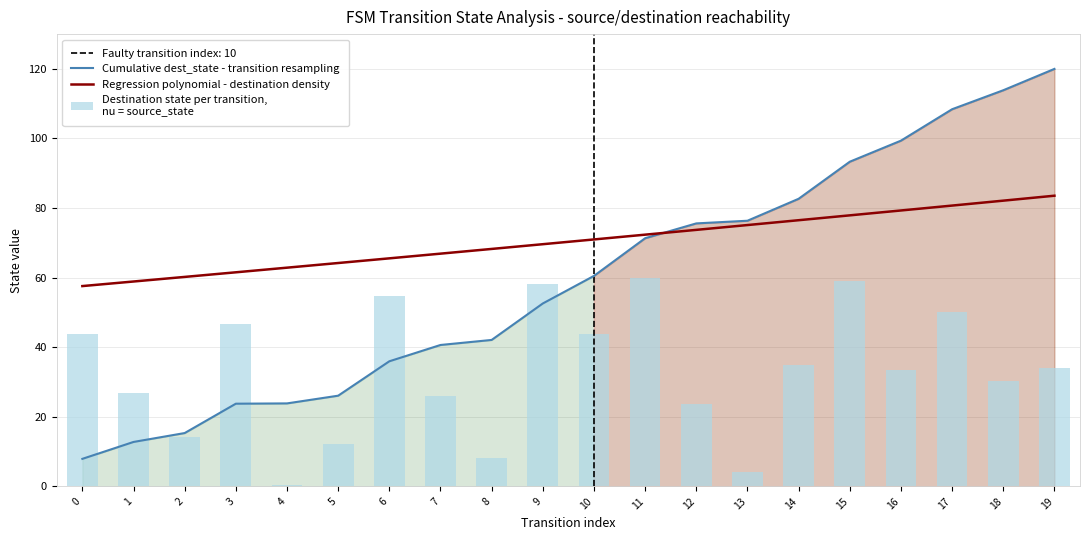

What is the smallest value displayed?

0.5